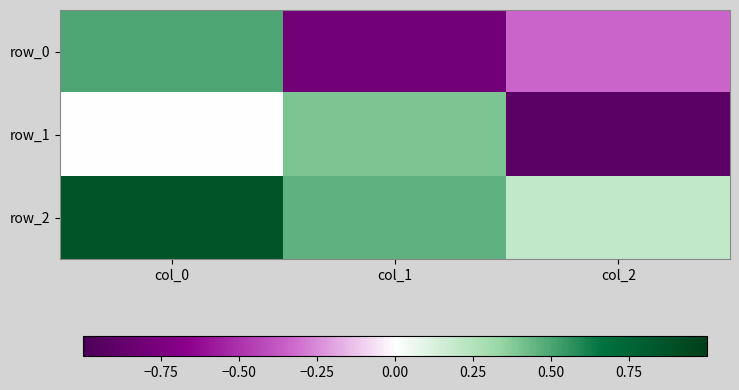

Reading left to right, extract all data points from this chart.

row_0: 0.5	-0.8	-0.3
row_1: 0.0	0.4	-0.9
row_2: 0.9	0.5	0.2